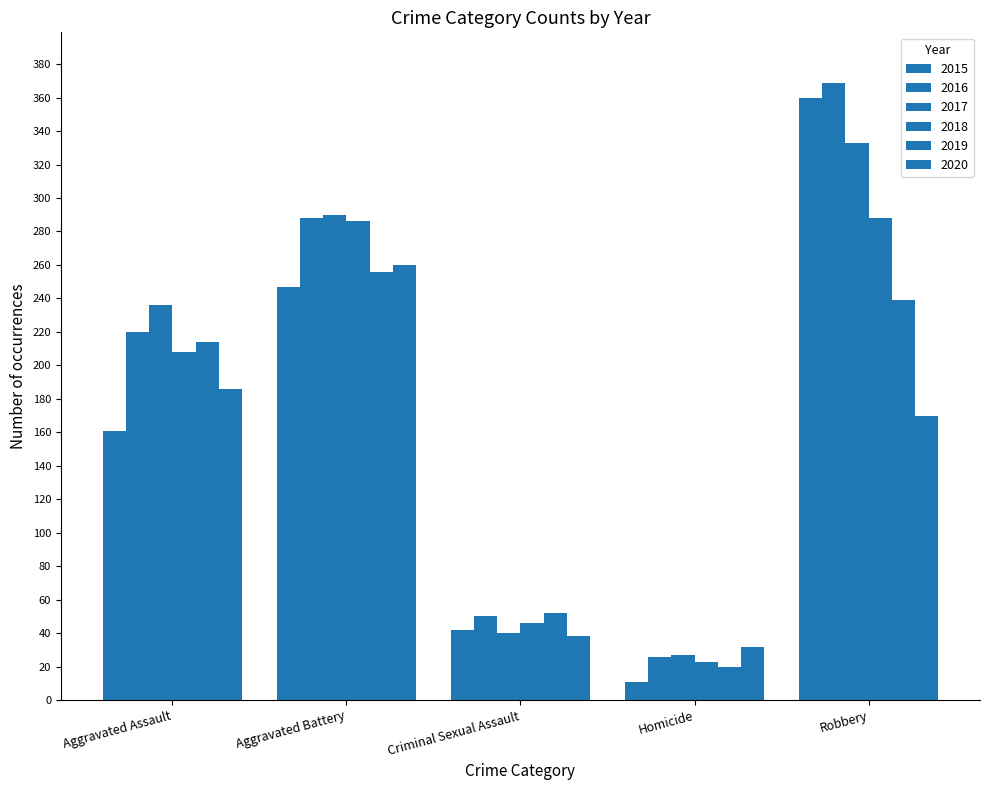

Is it true that 2020 equals 32 at Homicide?

True